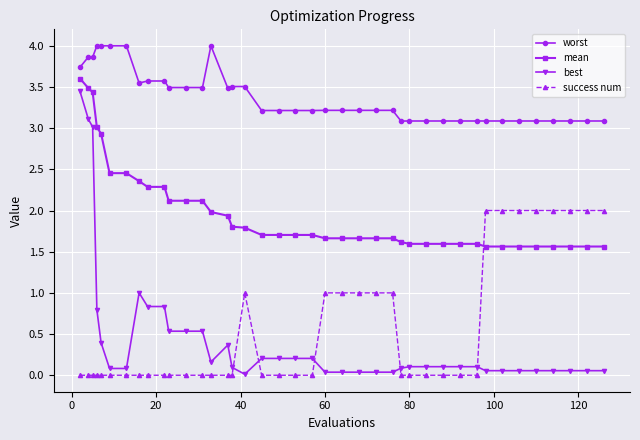

Which series has the largest total across all categories?

worst